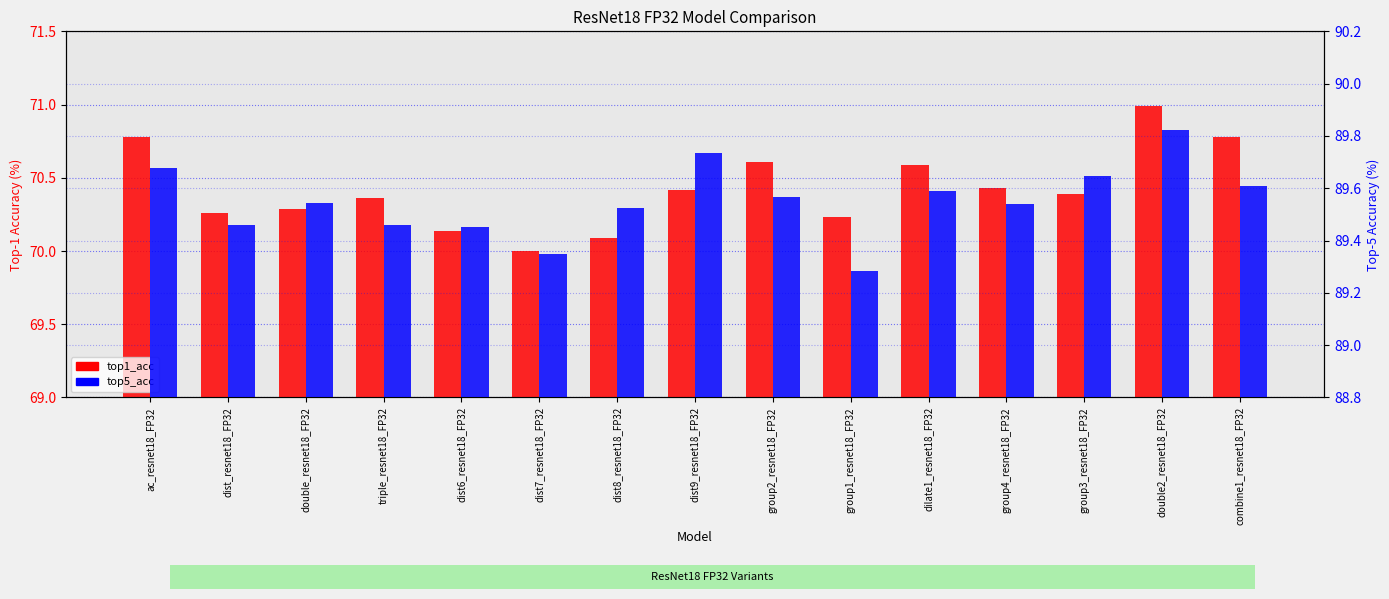

Read the top5_acc value at dist9_resnet18_FP32.

89.7